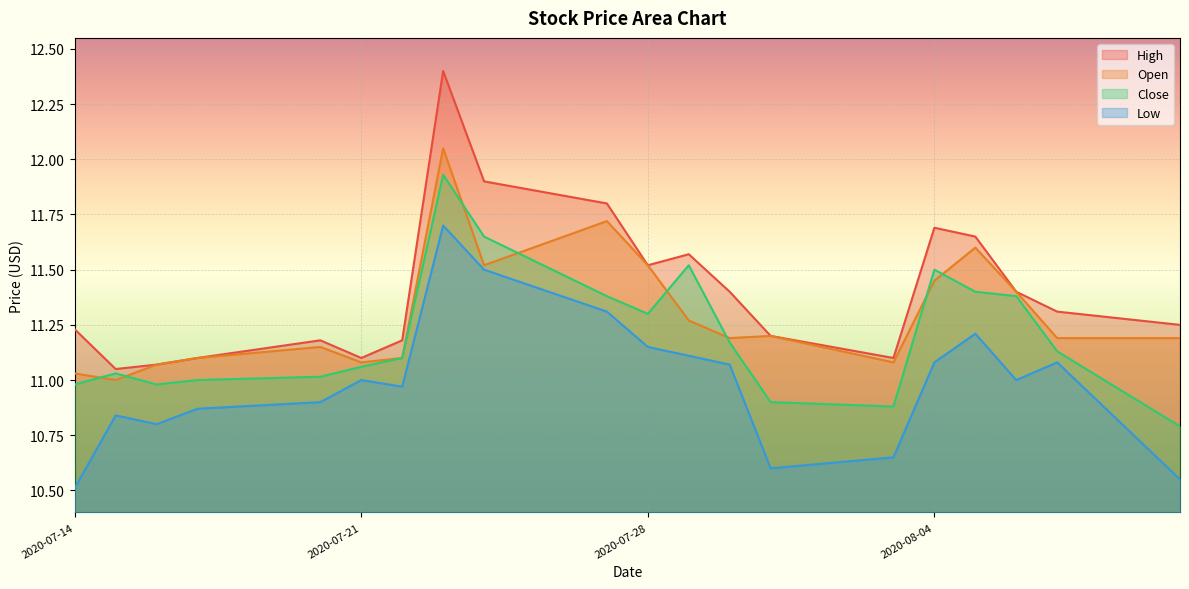

Which category has the highest value in the Low series?

2020-07-23